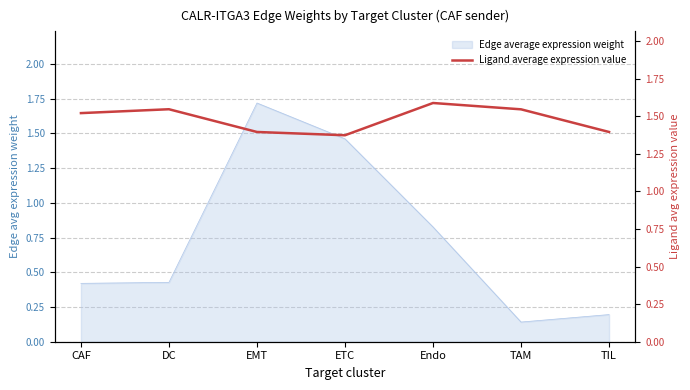

Reading left to right, extract all data points from this chart.

CAF=1.5	DC=1.5	EMT=1.4	ETC=1.4	Endo=1.6	TAM=1.5	TIL=1.4